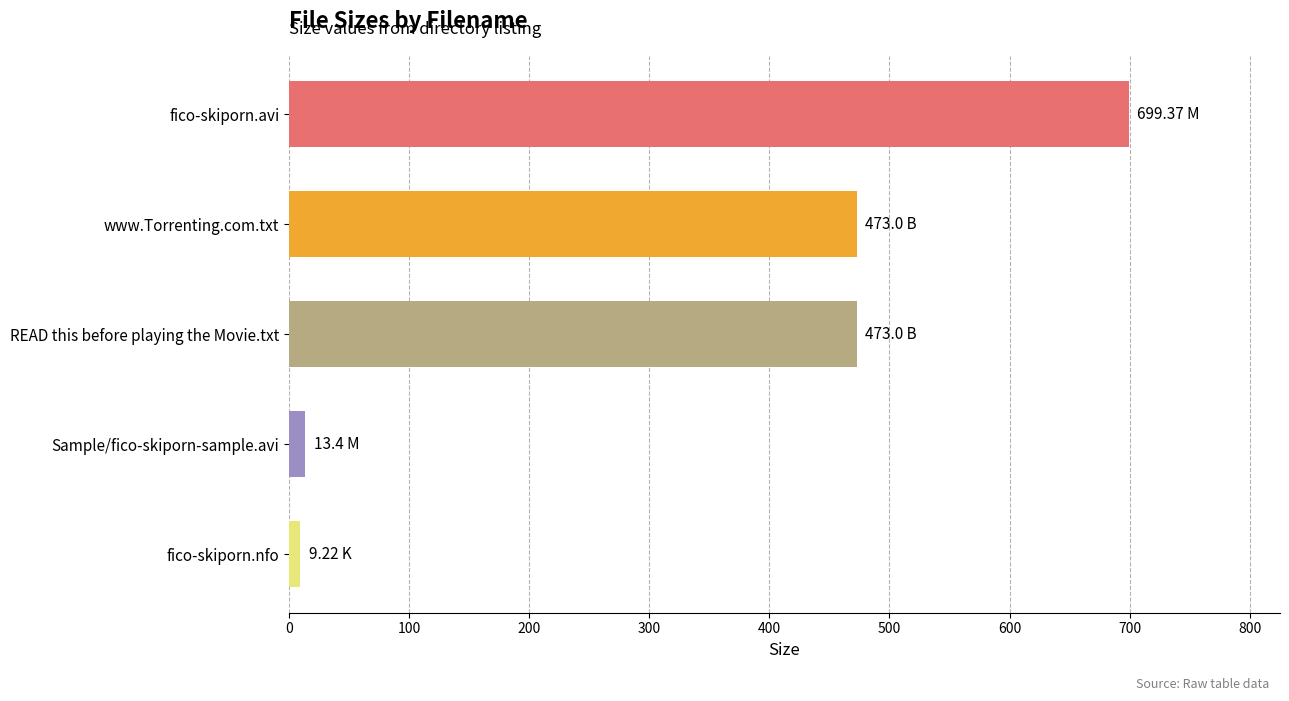

Approximately how many times larger is the value at READ this before playing the Movie.txt compared to fico-skiporn.avi?

0.7